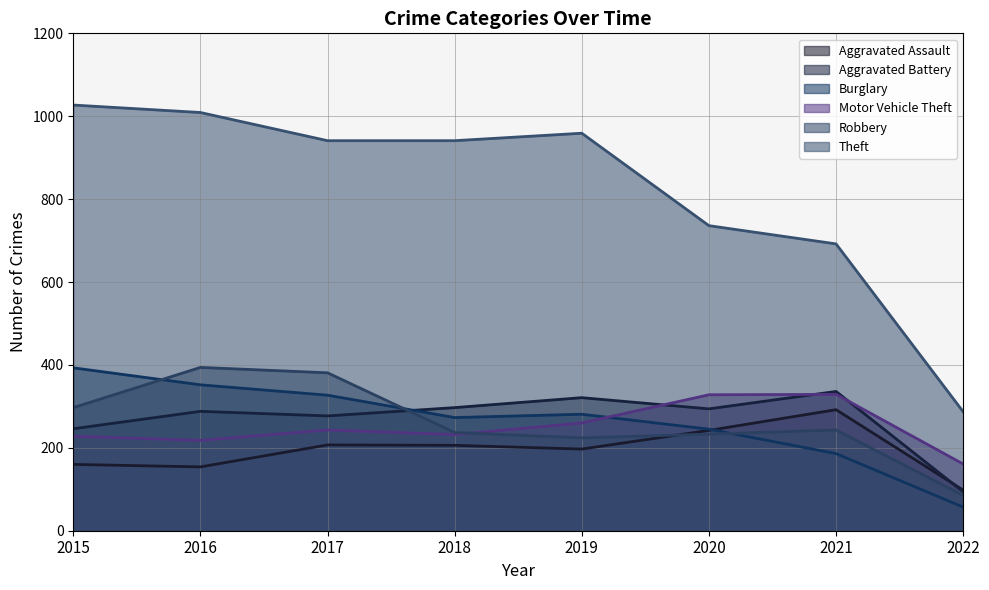

How many times do Motor Vehicle Theft and Robbery cross each other?

1